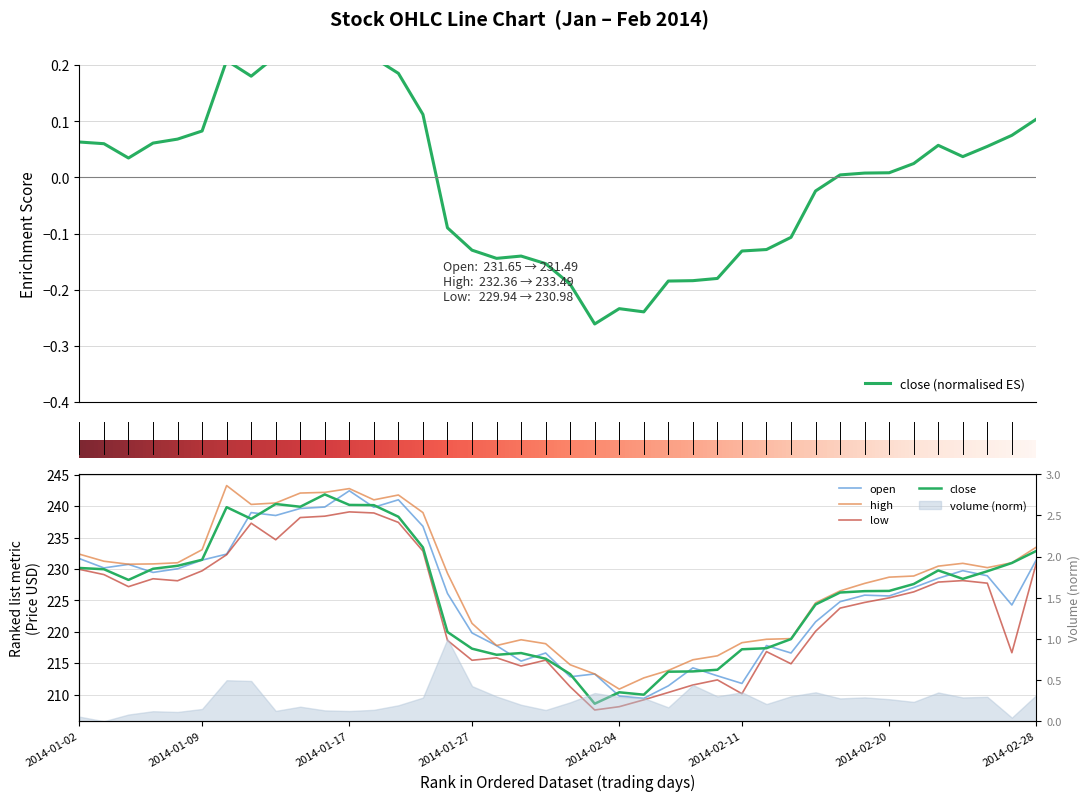

At which label is close closest to 0?

2014-02-18